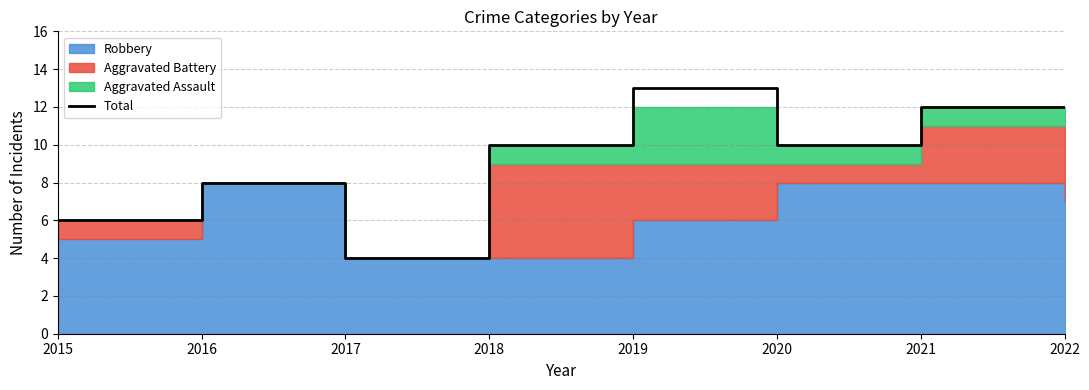

What is the value of the 2nd point from the left?

8